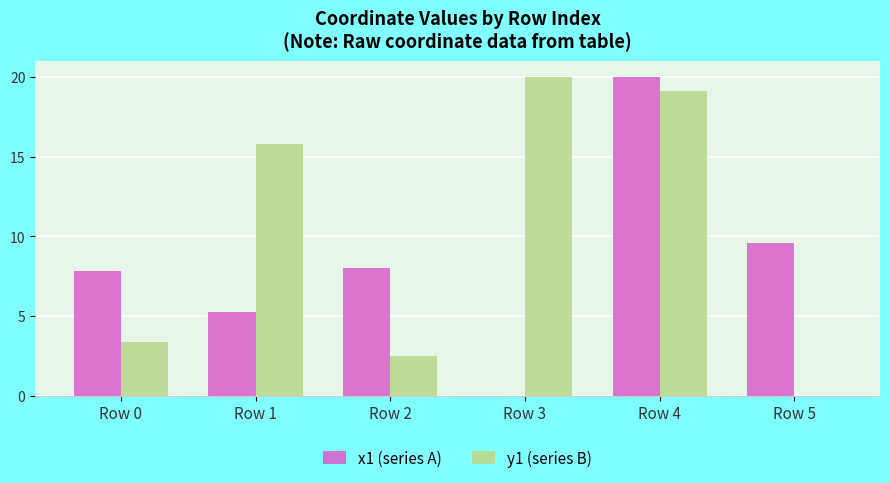

What is the difference between the y1 (series B) values at Row 4 and Row 3?

0.9